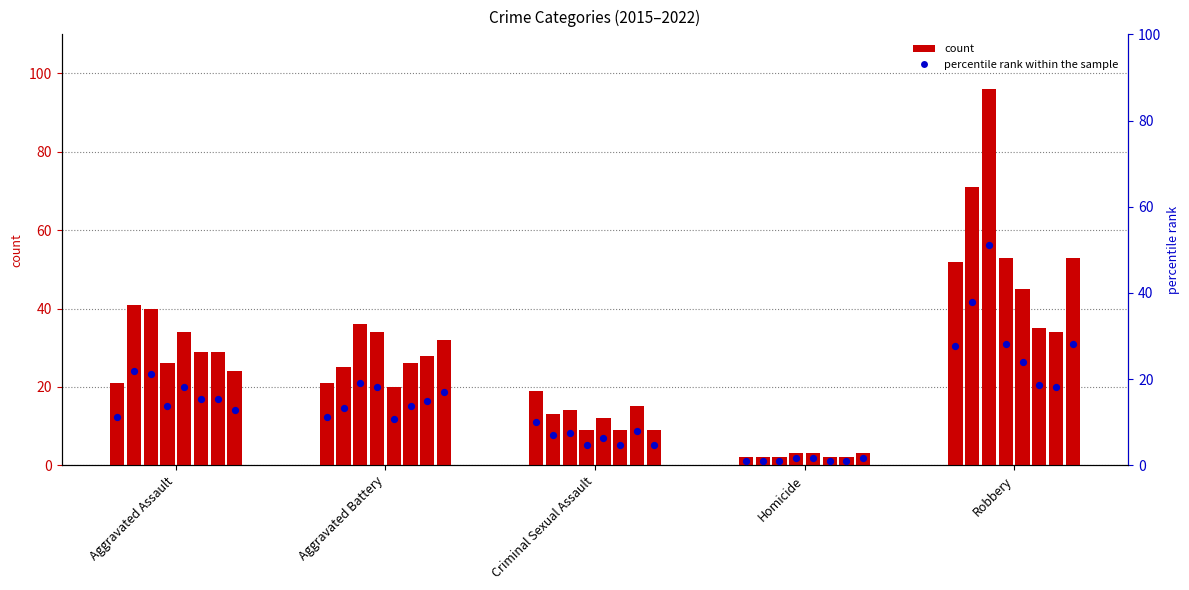

Approximately how many times larger is the value at Aggravated Assault compared to Criminal Sexual Assault?

1.1